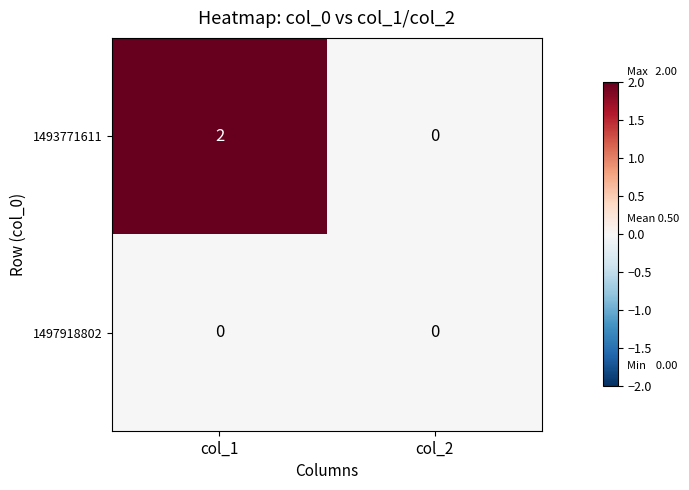

What is the total value across all series at col_1?

2